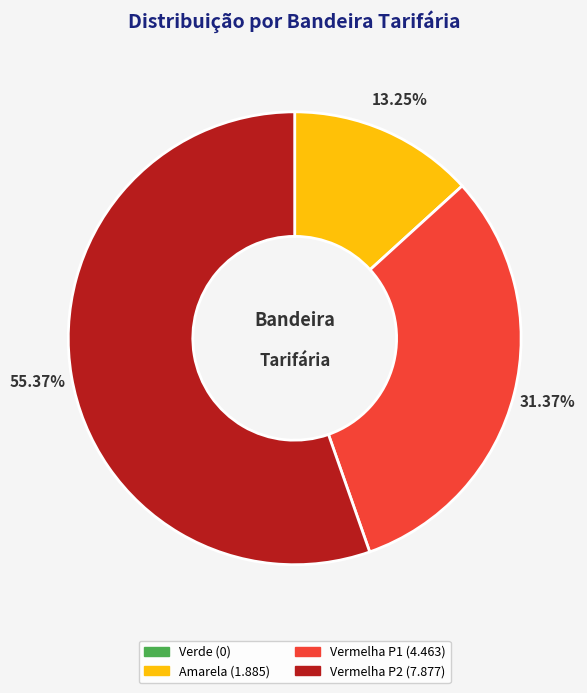

Is there any slice that represents more than half of the pie?

Yes